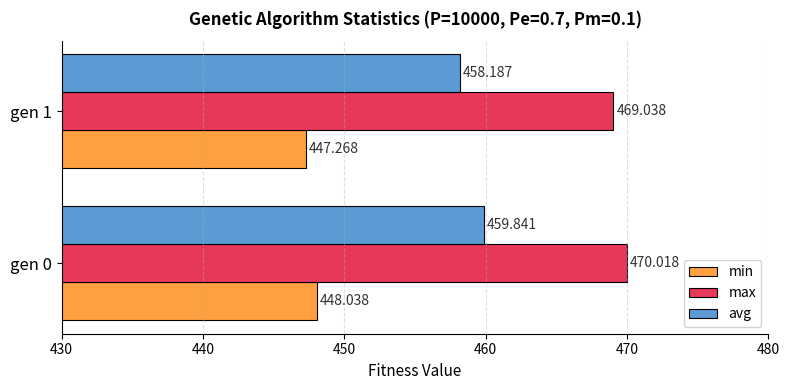

How many categories are shown in the chart?

2